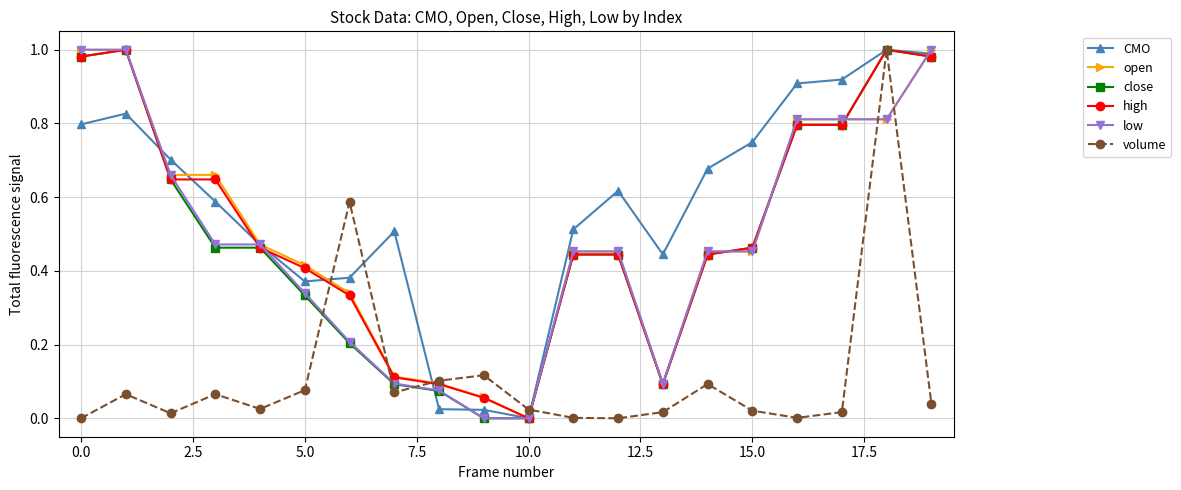

True or false: volume has more than 0 points higher than both neighbors.

True